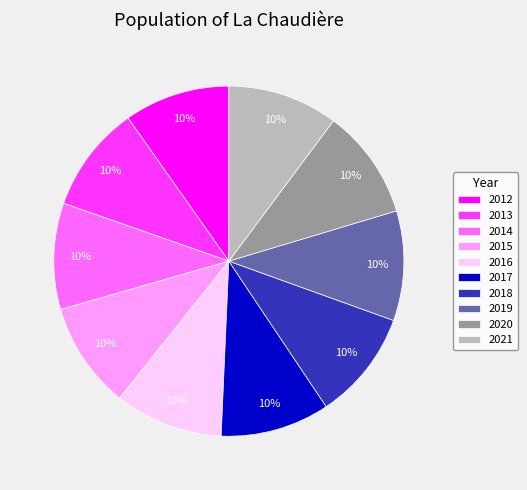

What percentage is the 2017 slice, to the nearest percent?

10%